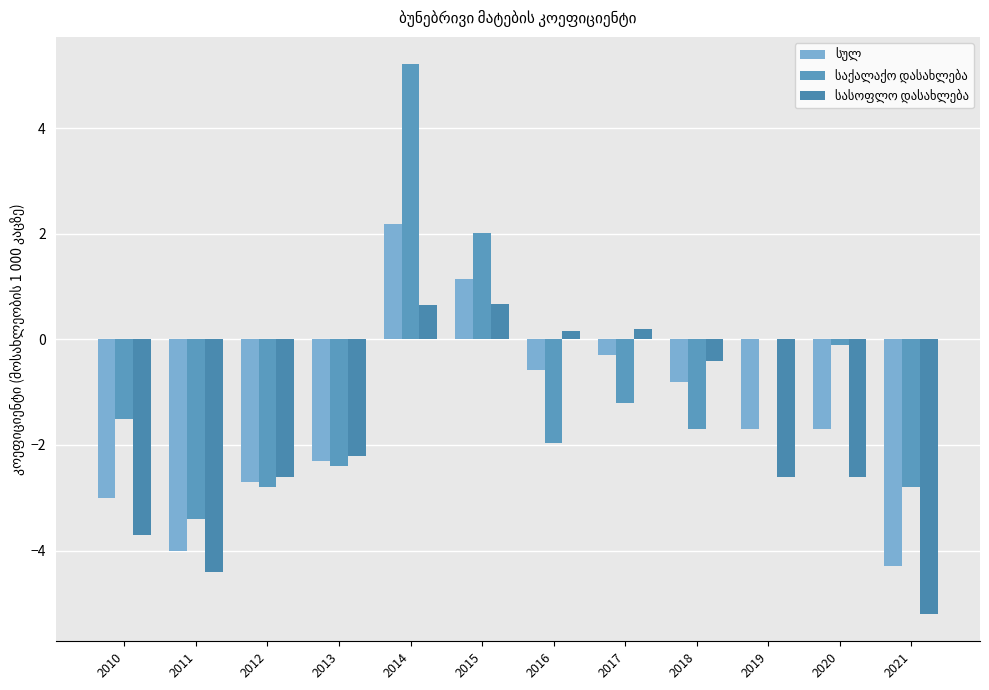

How many data points does each series have?

12